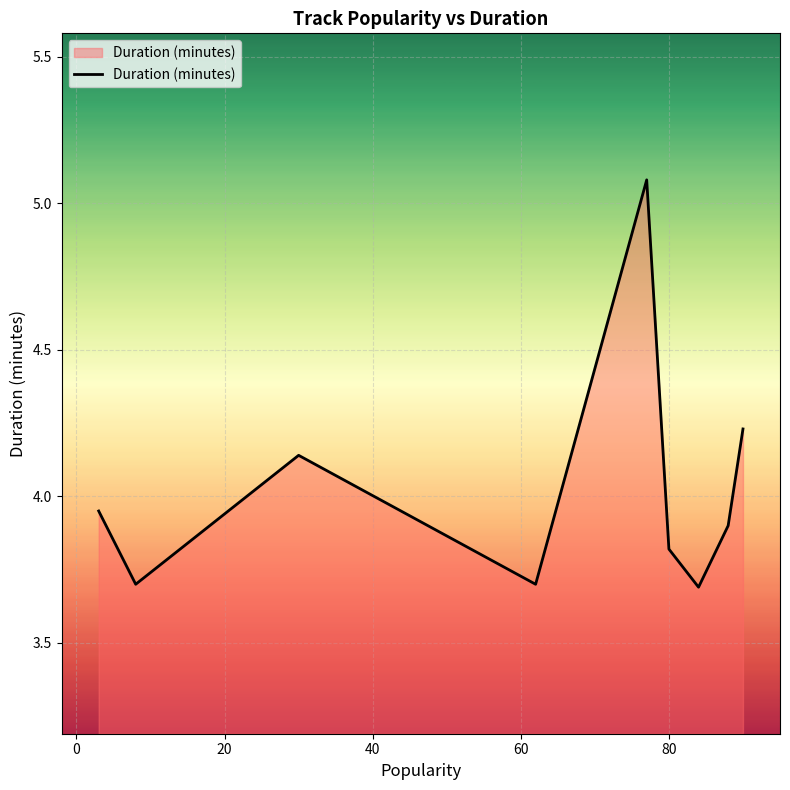

What is the greatest value displayed?

5.1